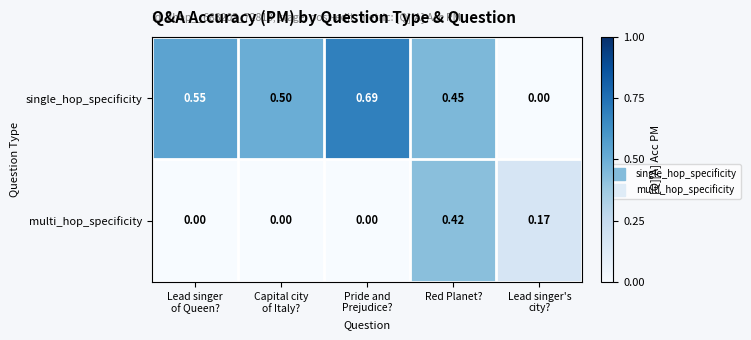

Which series has the widest spread of values?

single_hop_specificity